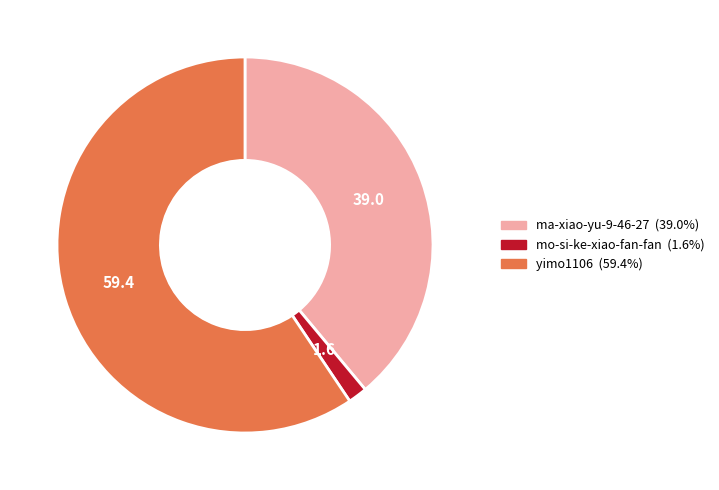

Is it true that mo-si-ke-xiao-fan-fan is 16% of the pie?

False